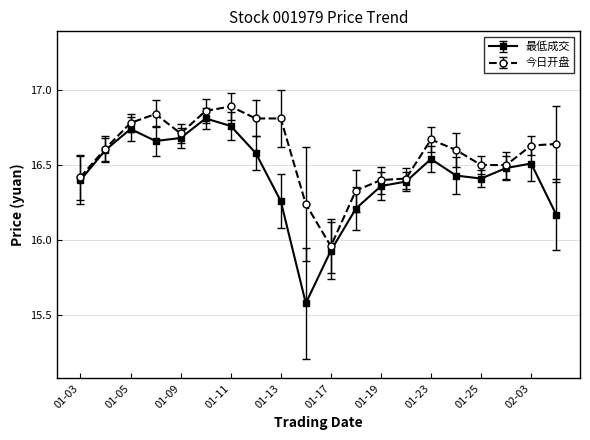

Which series has the widest spread of values?

最低成交